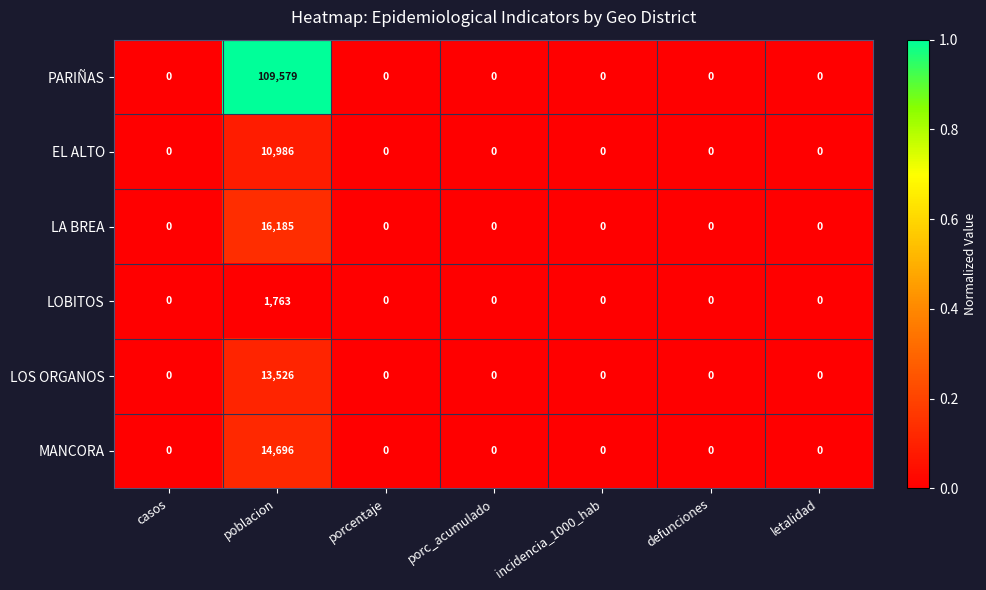

List the series in order of their peak value, highest first.

PARIÑAS, LA BREA, MANCORA, LOS ORGANOS, EL ALTO, LOBITOS